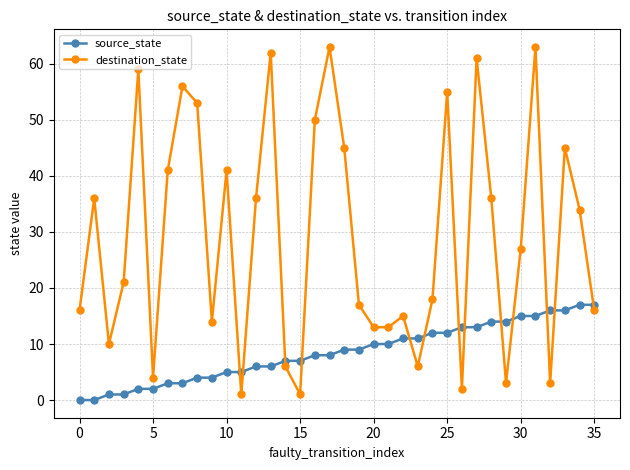

How many times do source_state and destination_state cross each other?

13